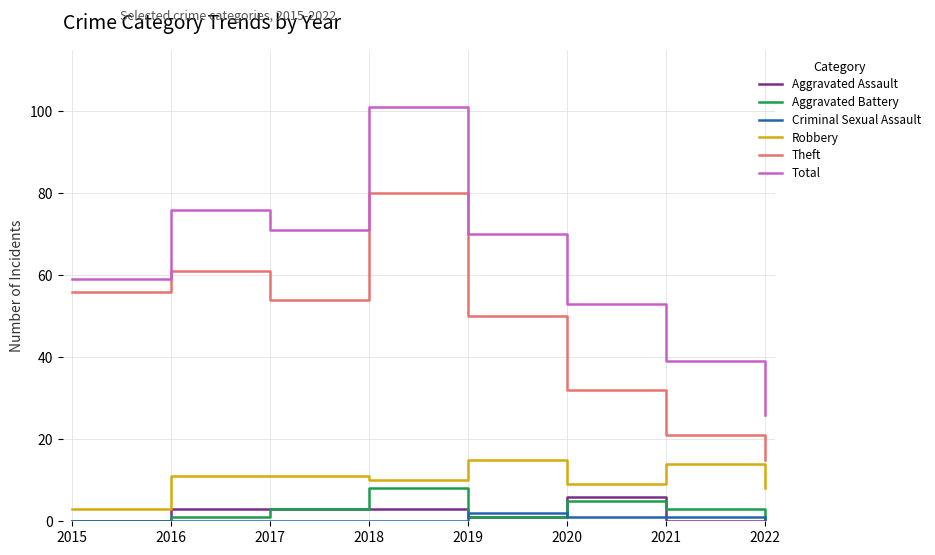

Between 2018 and 2022, which series saw the biggest shift?

Total